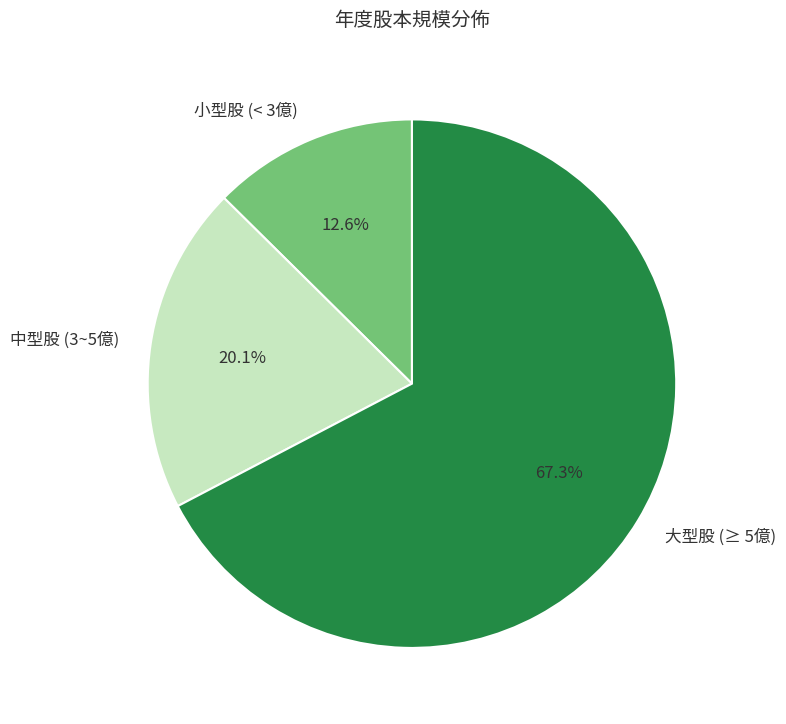

Which has a higher value, 小型股 (< 3億) or 中型股 (3~5億)?

中型股 (3~5億)